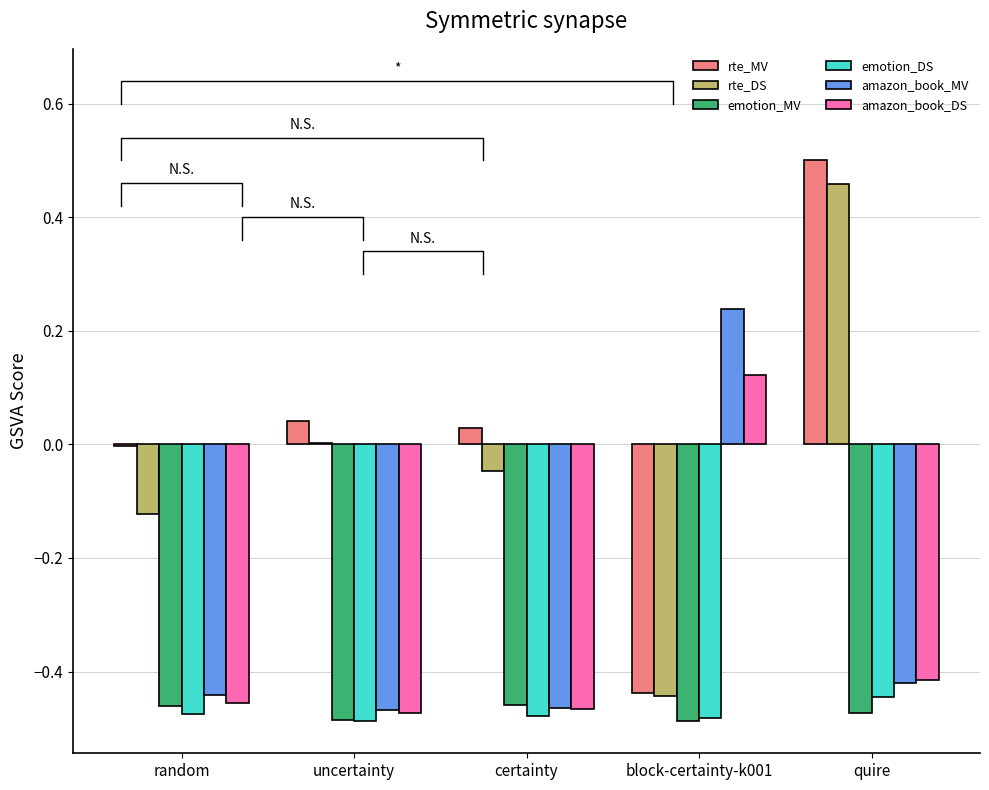

What is the approximate value of amazon_book_MV at certainty?

-0.5